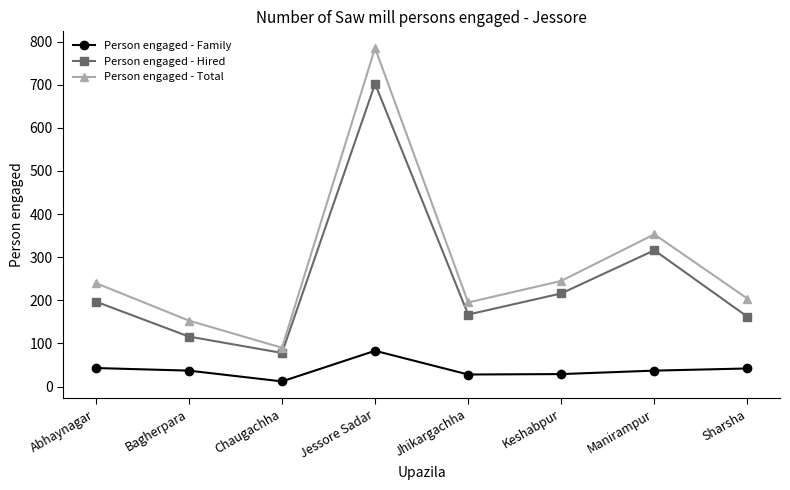

Where is the first local maximum for Person engaged - Total?

Jessore Sadar